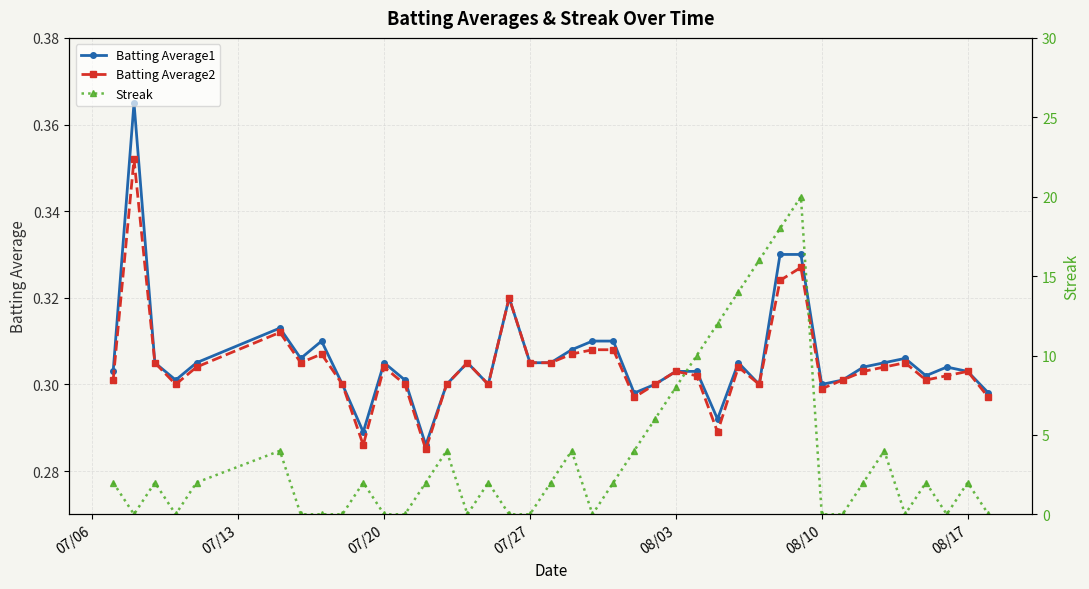

What is the average value of the Streak series?

3.6